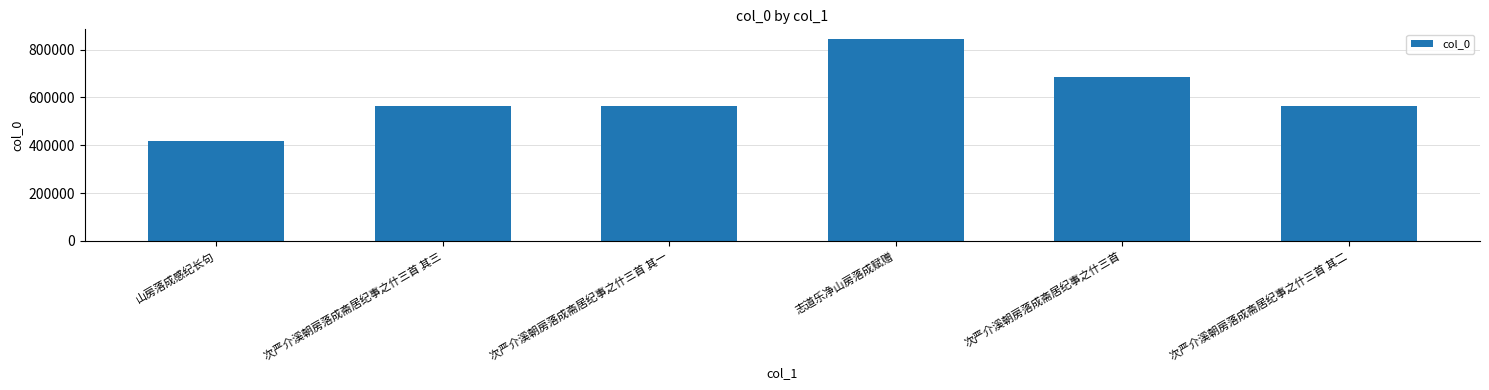

What is the label of the 1st bar from the left?

山房落成感纪长句